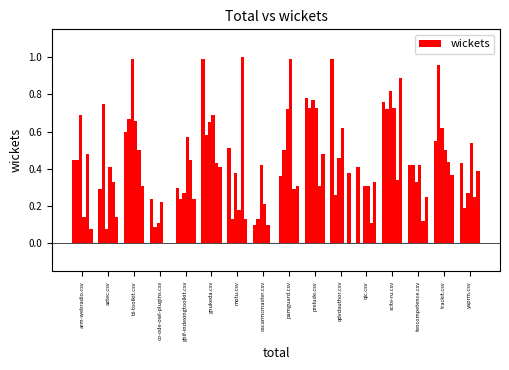

What is the change in value from gnukeda.csv to scite-ru.csv?

-0.2